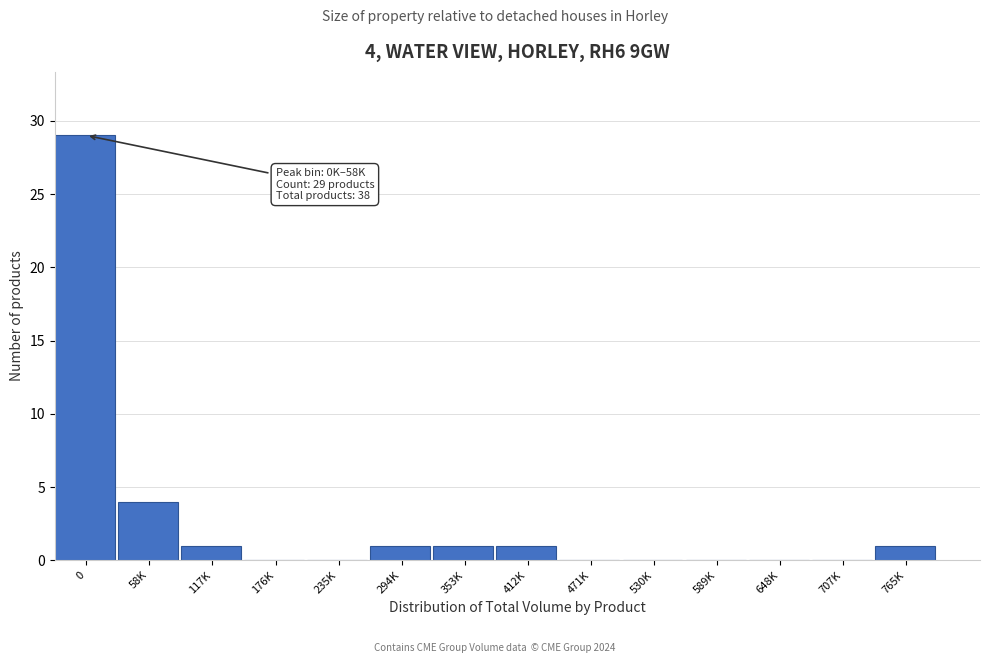

Reading right to left, extract all data points from this chart.

765K=1	707K=0	648K=0	589K=0	530K=0	471K=0	412K=1	353K=1	294K=1	235K=0	176K=0	117K=1	58K=4	0=29